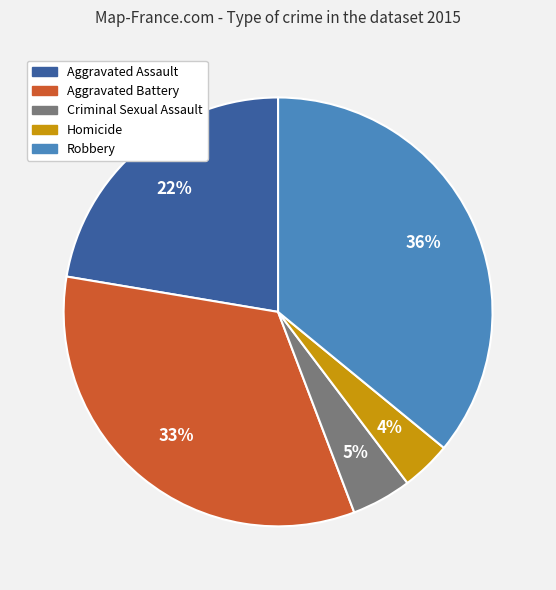

Is Aggravated Battery the majority of the pie?

No